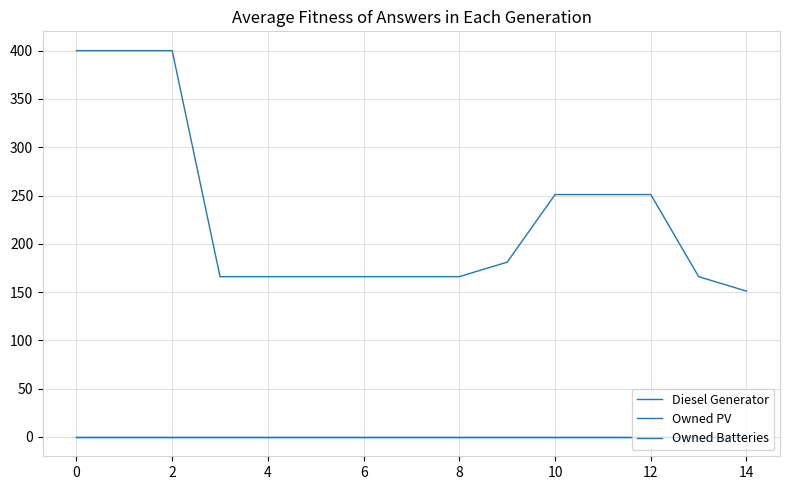

True or false: Diesel Generator and Owned Batteries cross at least once.

False